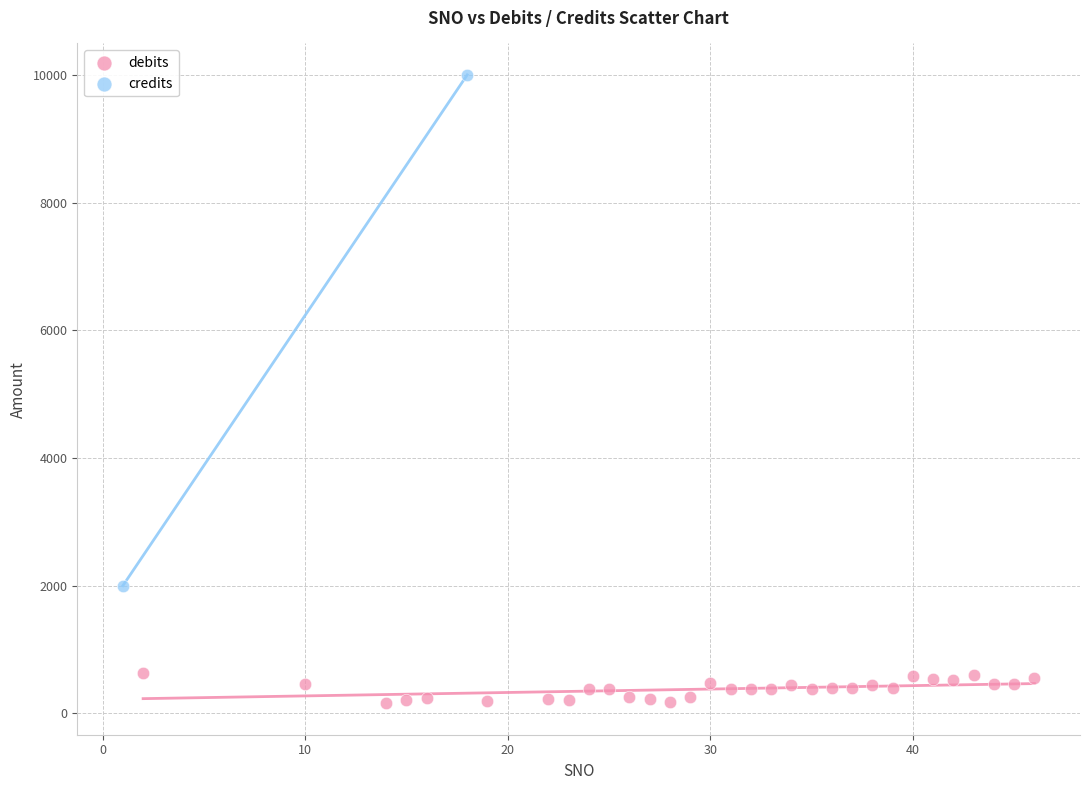

Which series contains the lowest Y value?

debits